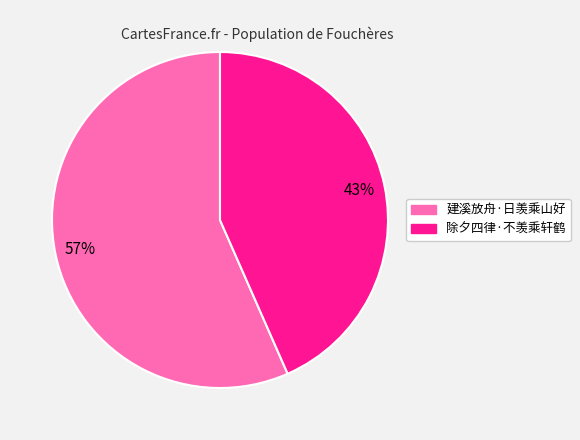

Does any single category account for the majority?

Yes